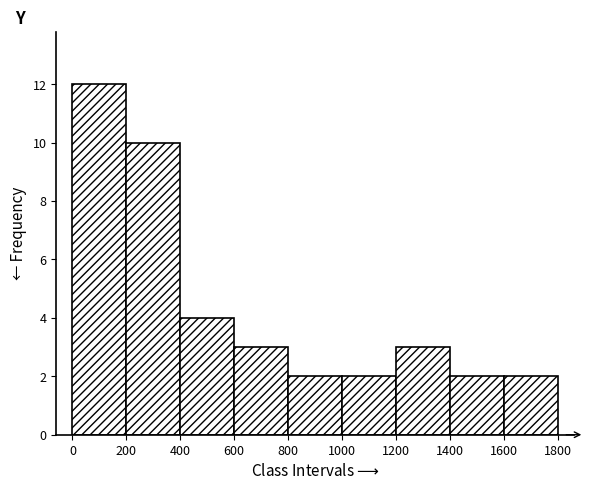

Over which range of the x-axis is the bar tallest?

0 to 200